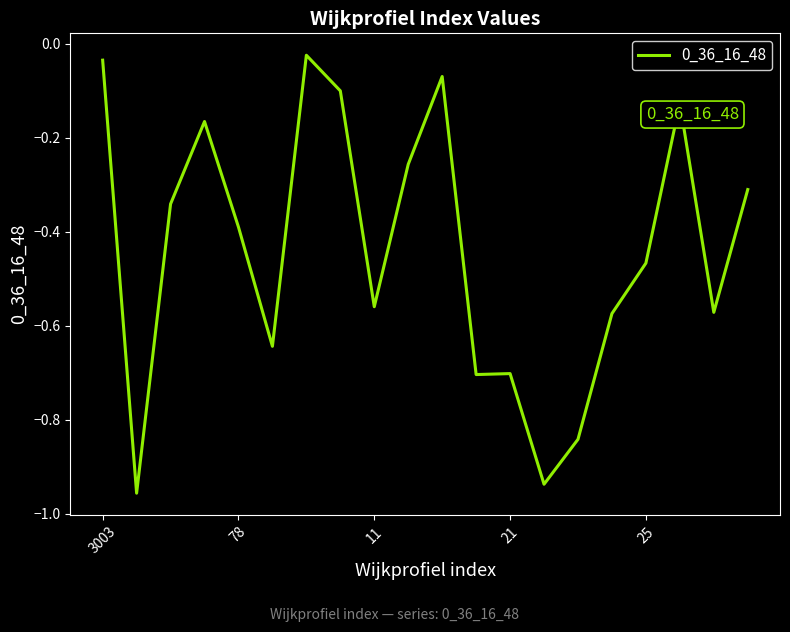

What is the difference between the maximum and minimum values?

0.9